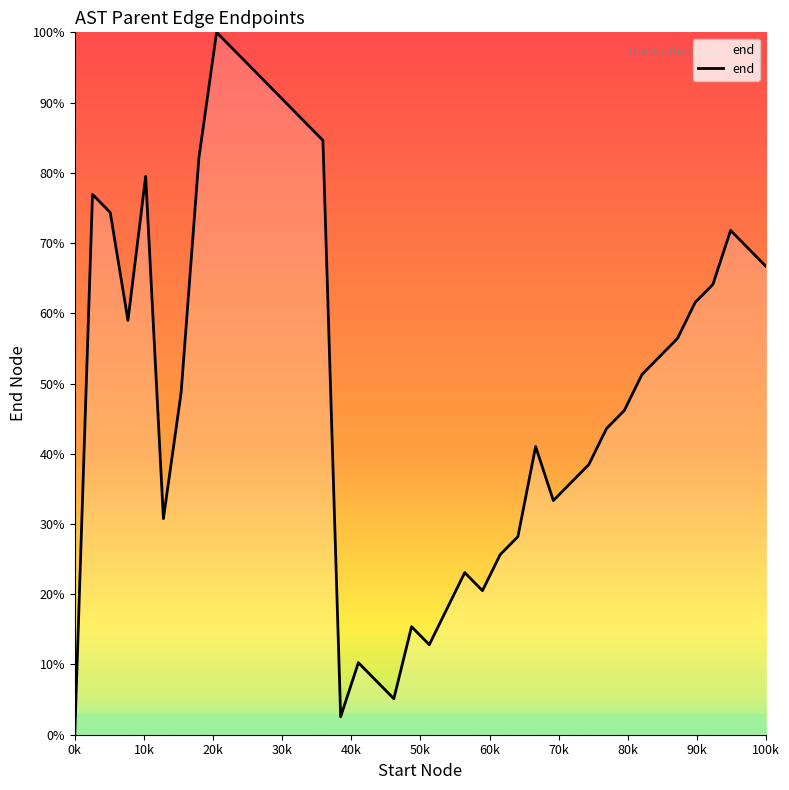

What is the difference between the maximum and minimum values?

100.0